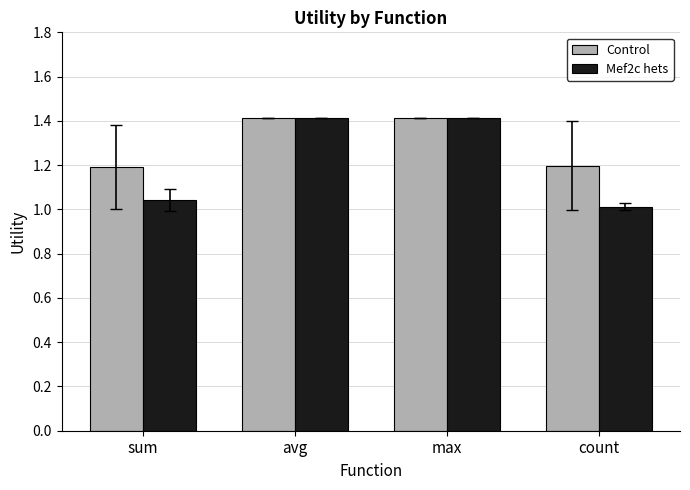

What is the highest value of the Mef2c hets series?

1.4